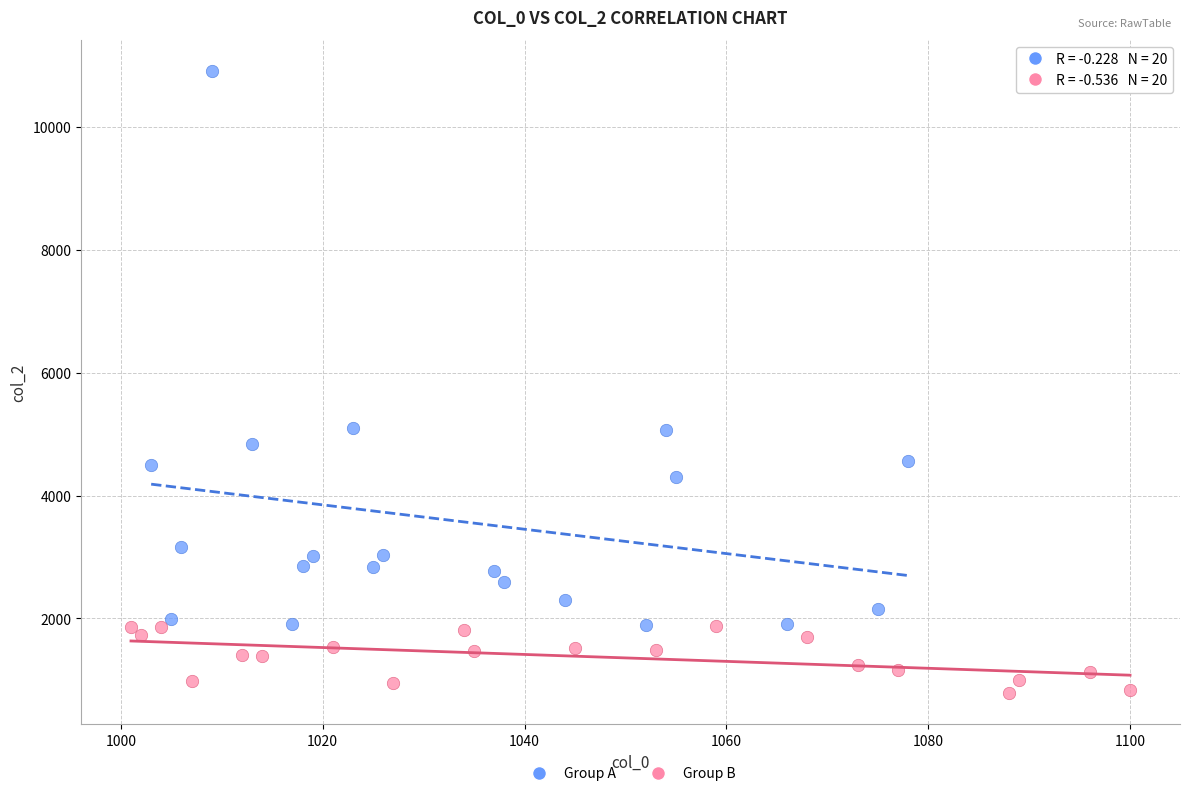

Which series contains the highest Y value?

Group A